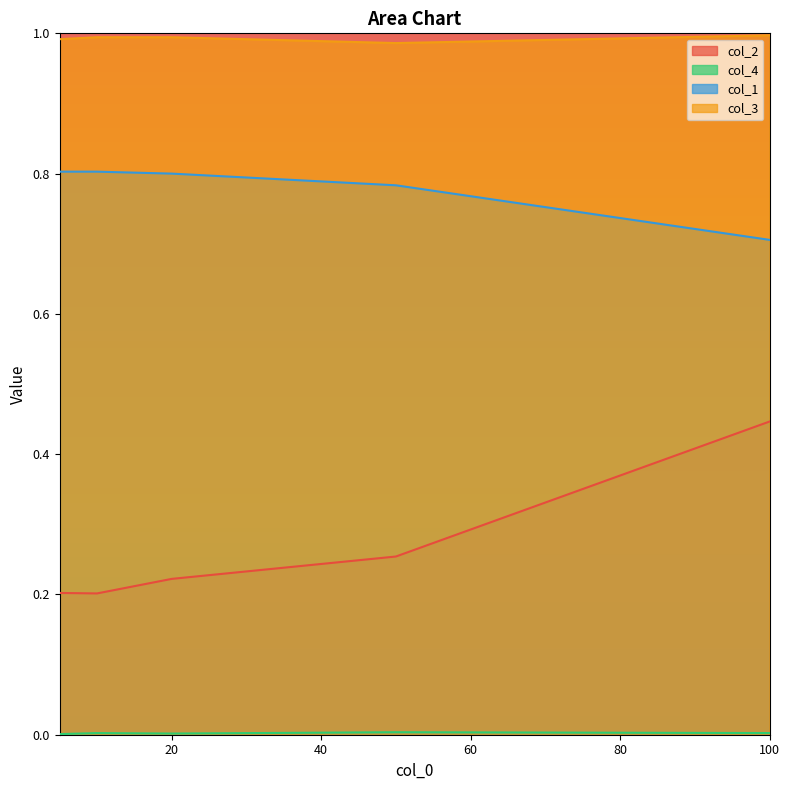

Is the value of col_3 at 100 greater than the value of col_2 at 50?

Yes